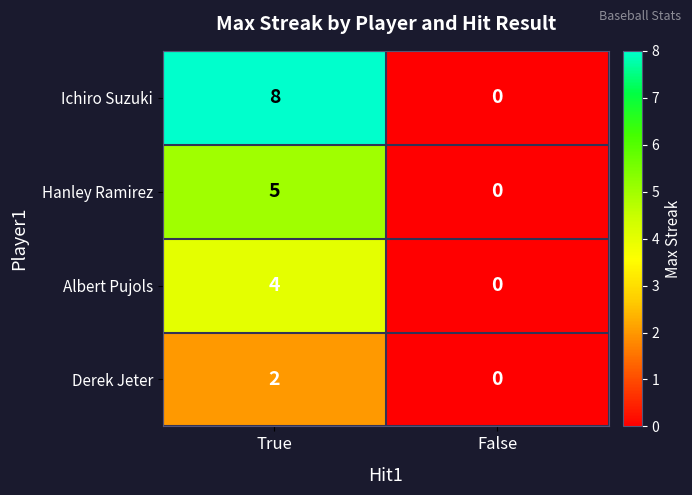

What is the sum of all Ichiro Suzuki values?

8